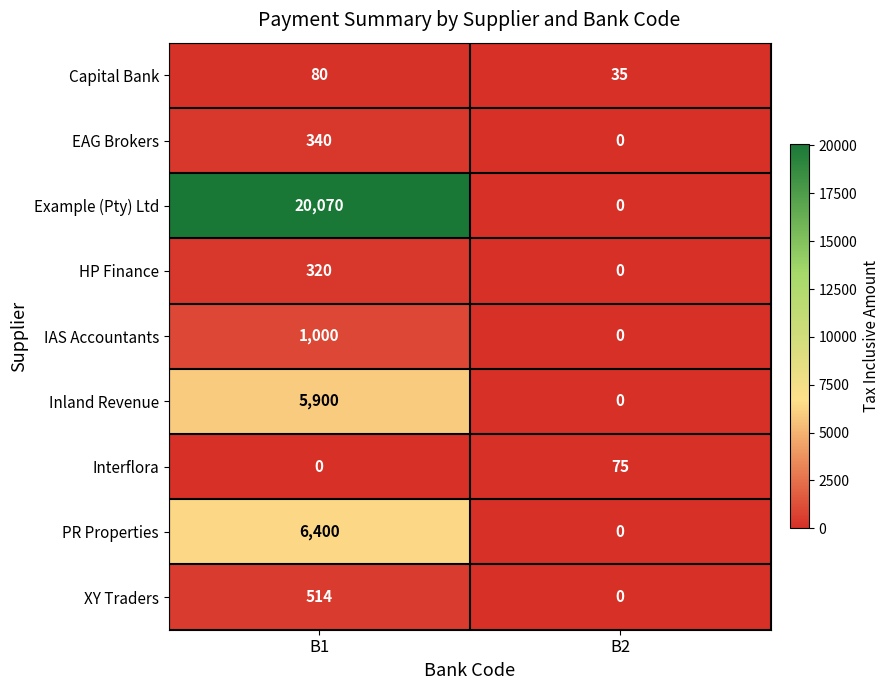

Between B1 and B2, which series saw the biggest shift?

Example (Pty) Ltd